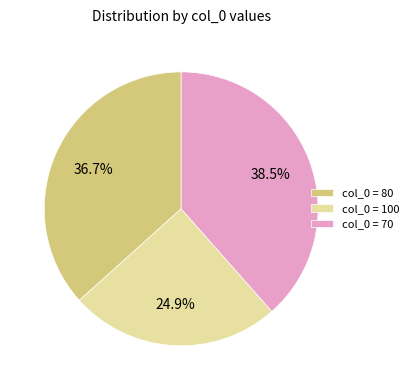

Rank the categories by value from lowest to highest.

col_0 = 100, col_0 = 80, col_0 = 70